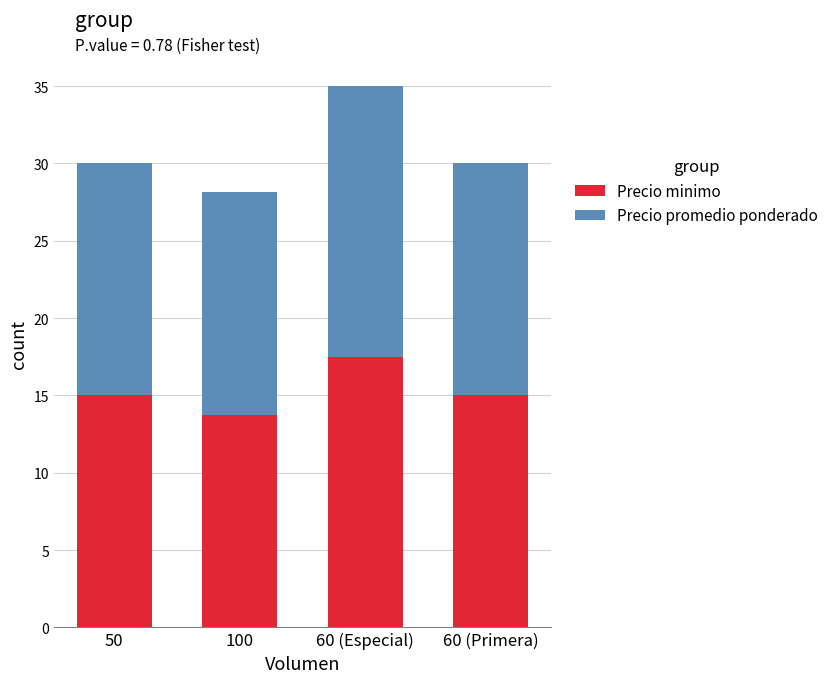

What is the sum of the Precio minimo values at 60 (Especial) and 50?

32.5